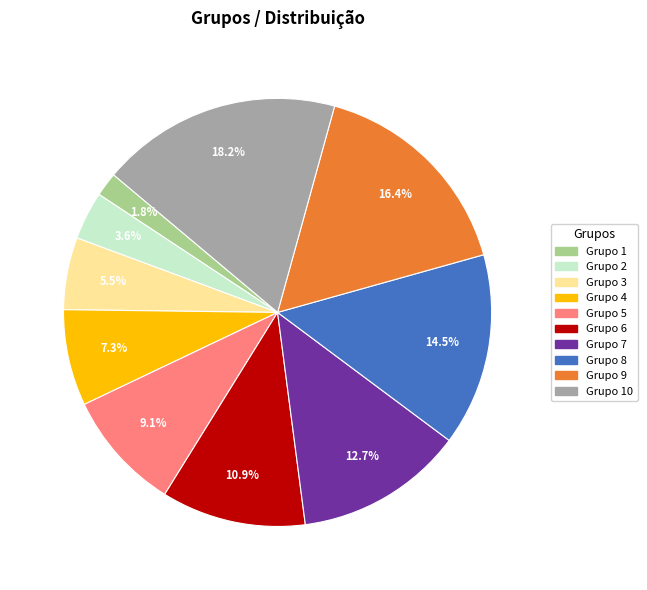

Is there a majority slice in this chart?

No